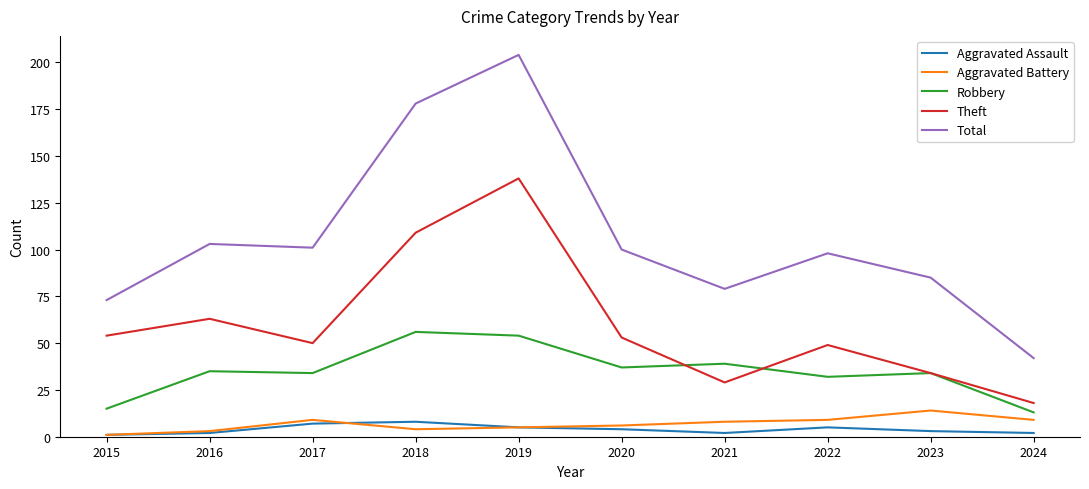

How many values in the Total series are below 100?

5